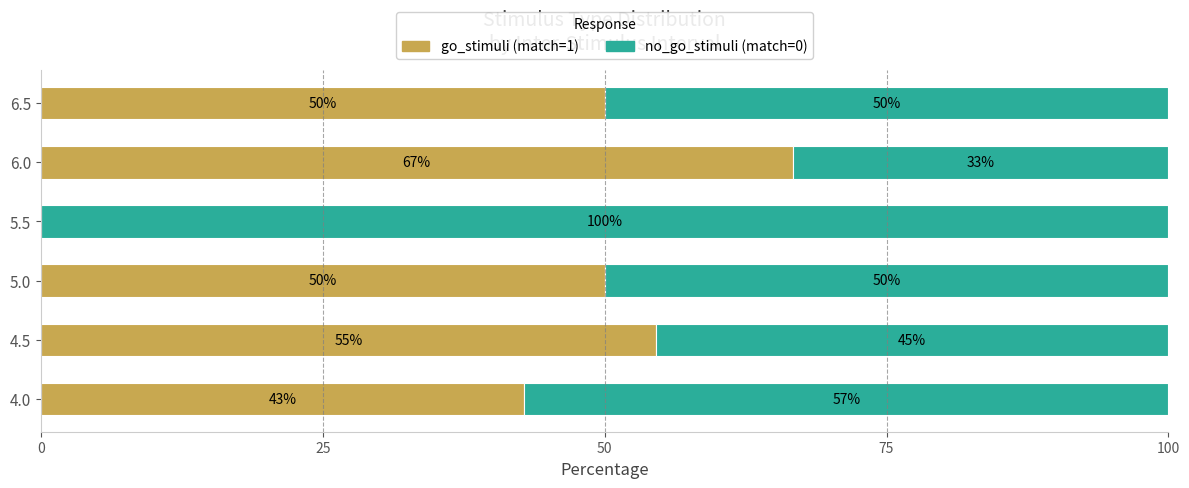

Is it true that go_stimuli (match=1) equals 73.9 at 6.5?

False